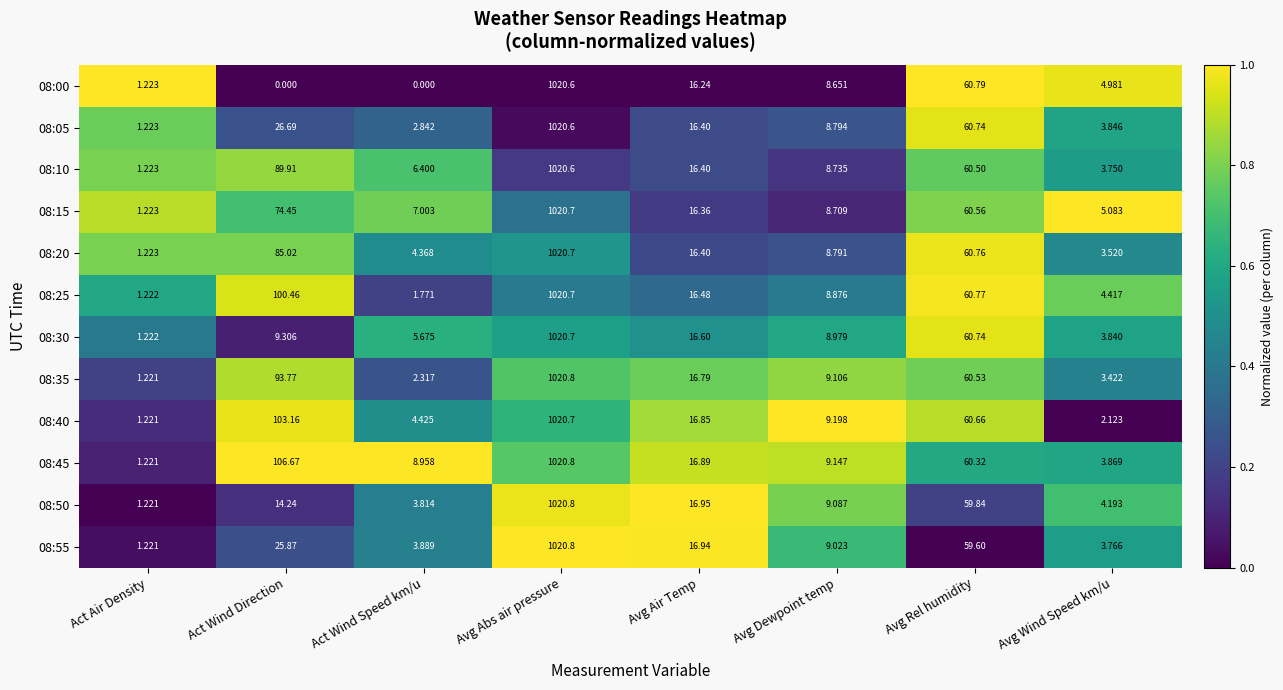

At which category does the chart reach its peak across all series?

Avg Abs air pressure